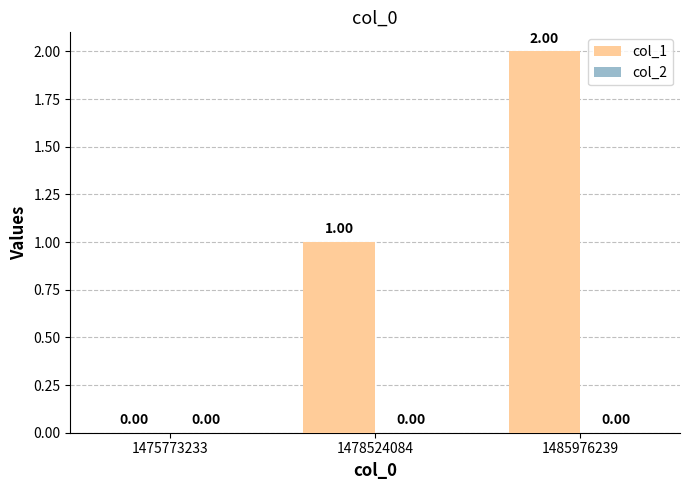

Count the number of categories in the chart.

3